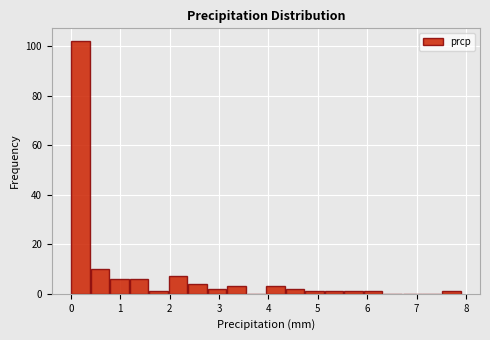

Around what value on the x-axis is the tallest bar? Give the approximate position of its centre, as read against the axis.

0.2